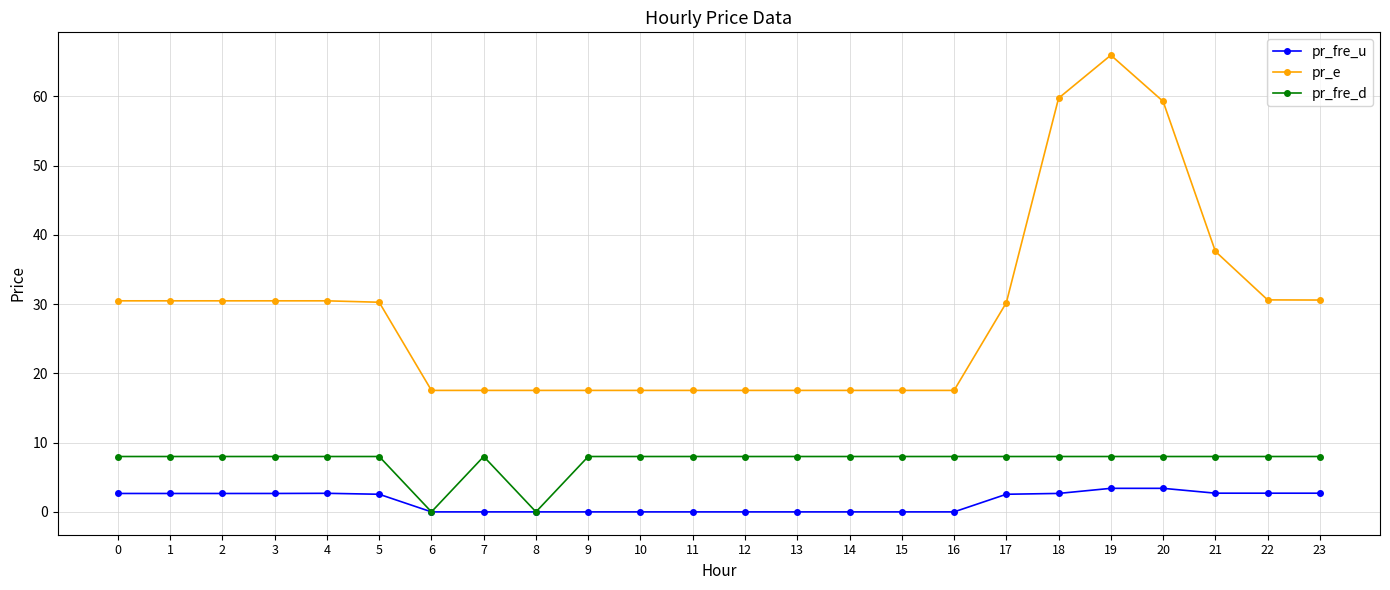

Which series has the largest range (max minus min)?

pr_e